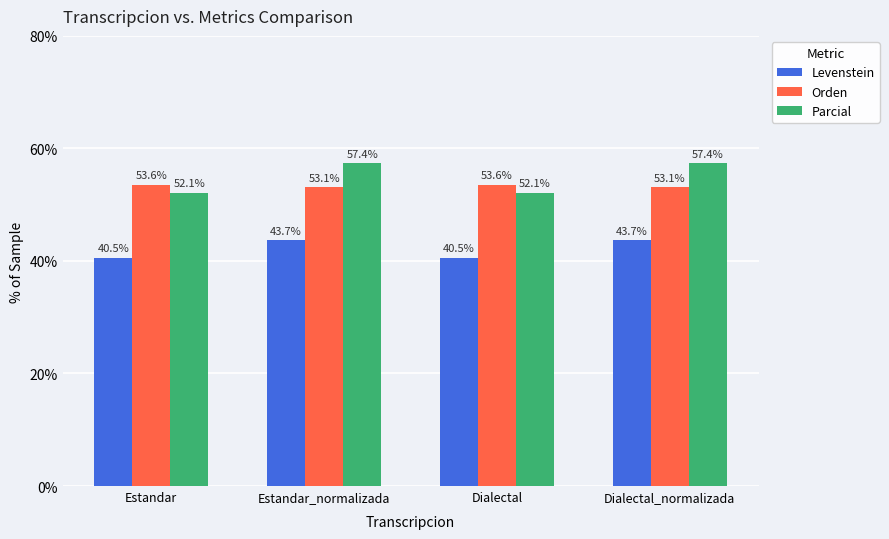

True or false: Parcial has a value of 52.1 at Estandar.

True